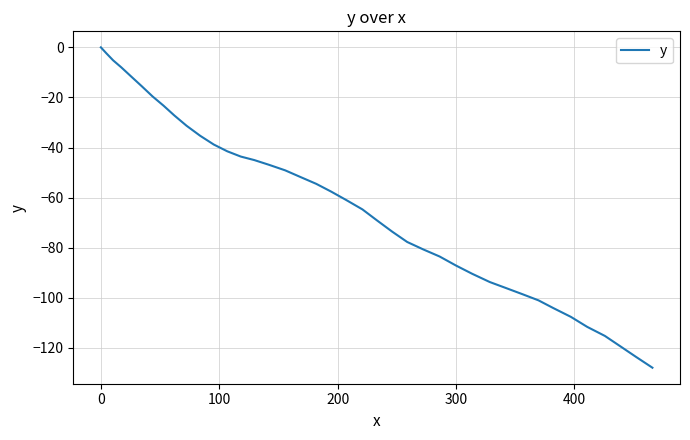

What is the difference between the maximum and minimum values?

127.9